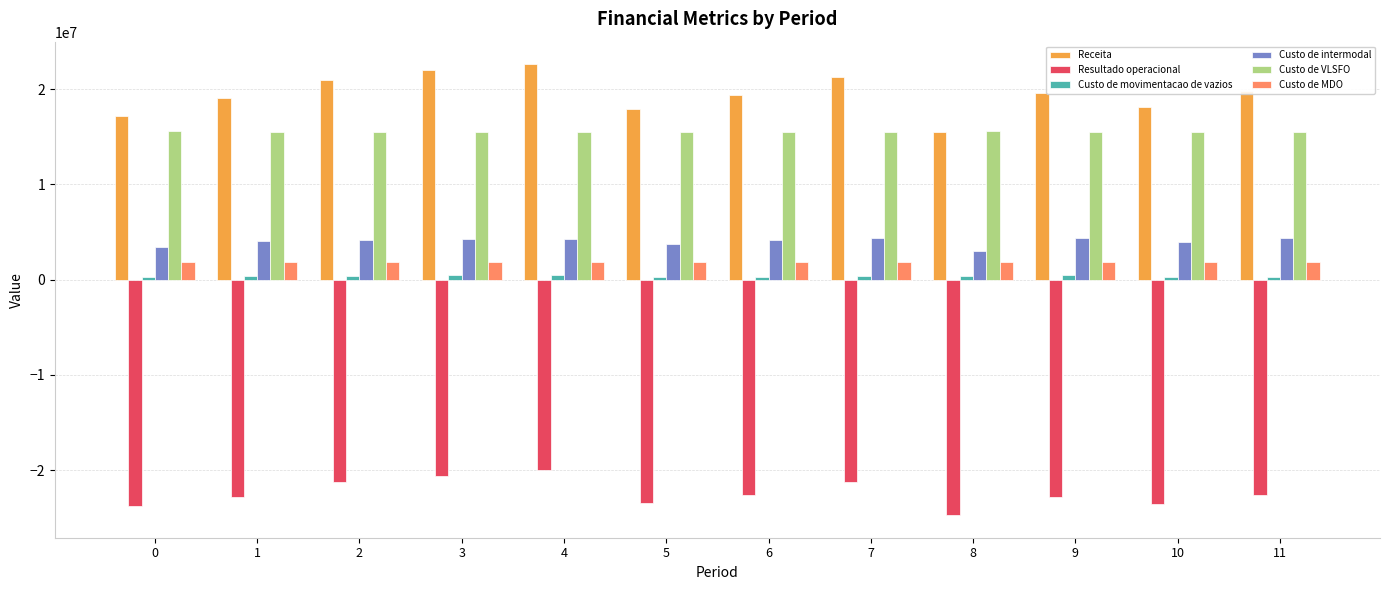

What is the minimum value for Custo de intermodal?

3022010.8